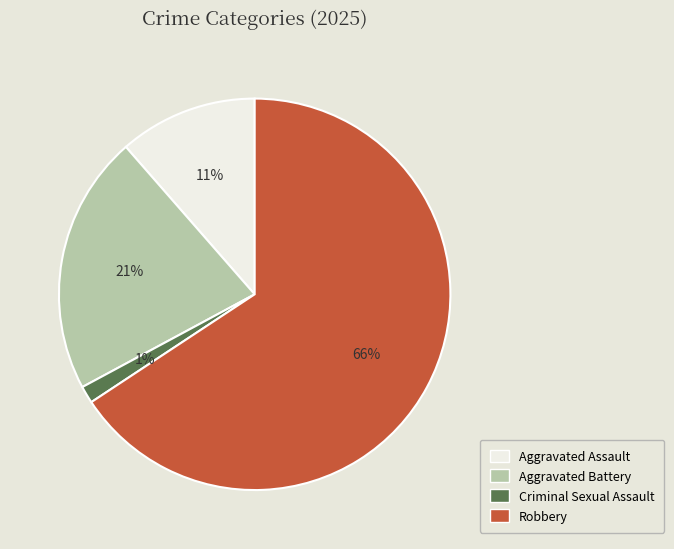

What percentage is the Criminal Sexual Assault slice, to the nearest percent?

1%